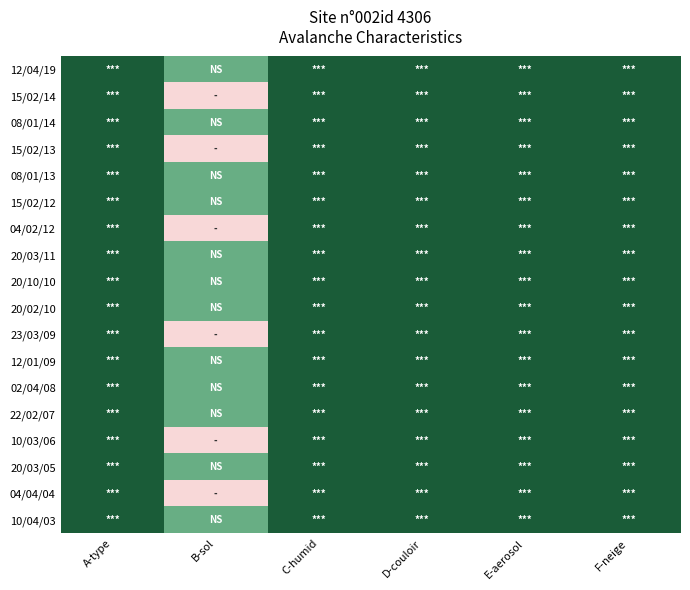

At B-sol, list the series in order from smallest to largest.

15/02/14, 15/02/13, 04/02/12, 23/03/09, 10/03/06, 04/04/04, 12/04/19, 08/01/14, 08/01/13, 15/02/12, 20/03/11, 20/10/10, 20/02/10, 12/01/09, 02/04/08, 22/02/07, 20/03/05, 10/04/03